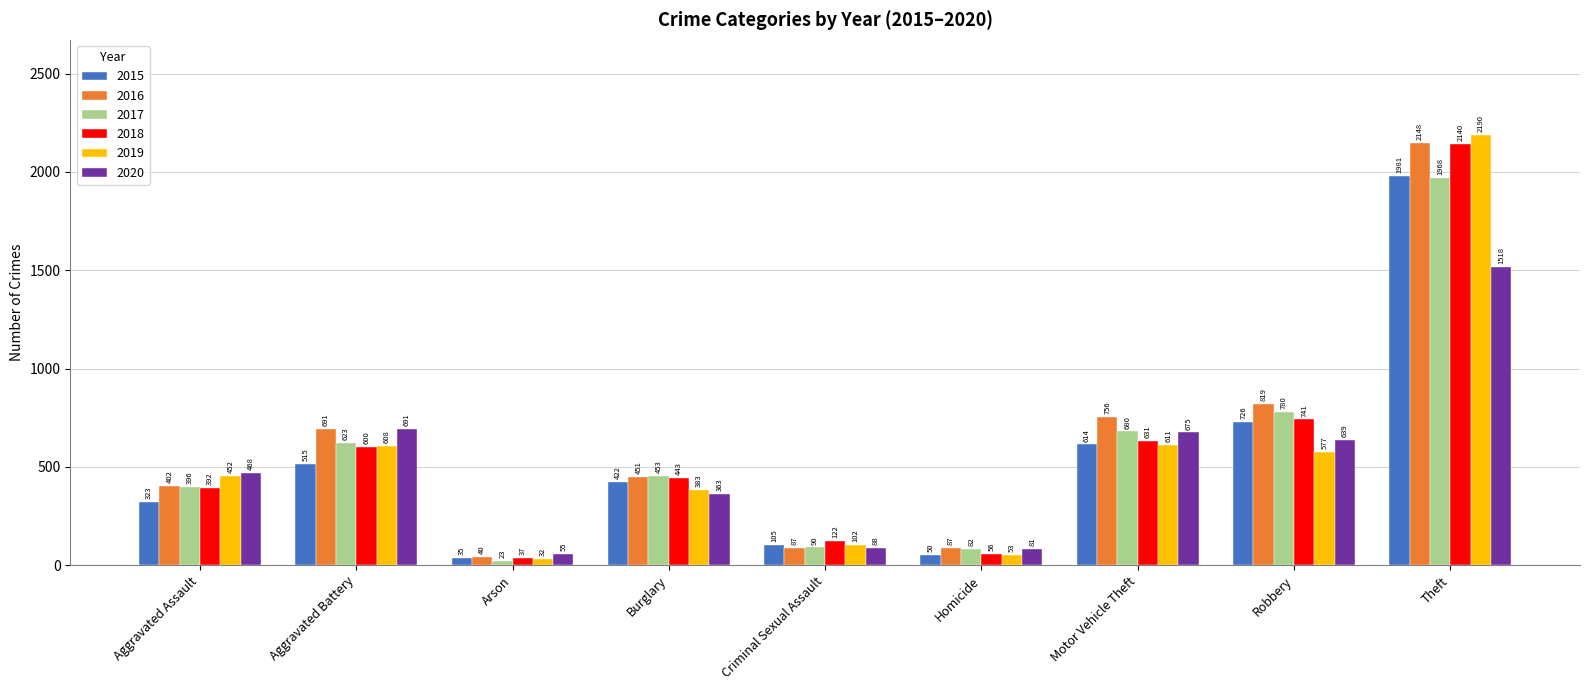

What is the label of the 6th bar from the right?

Burglary